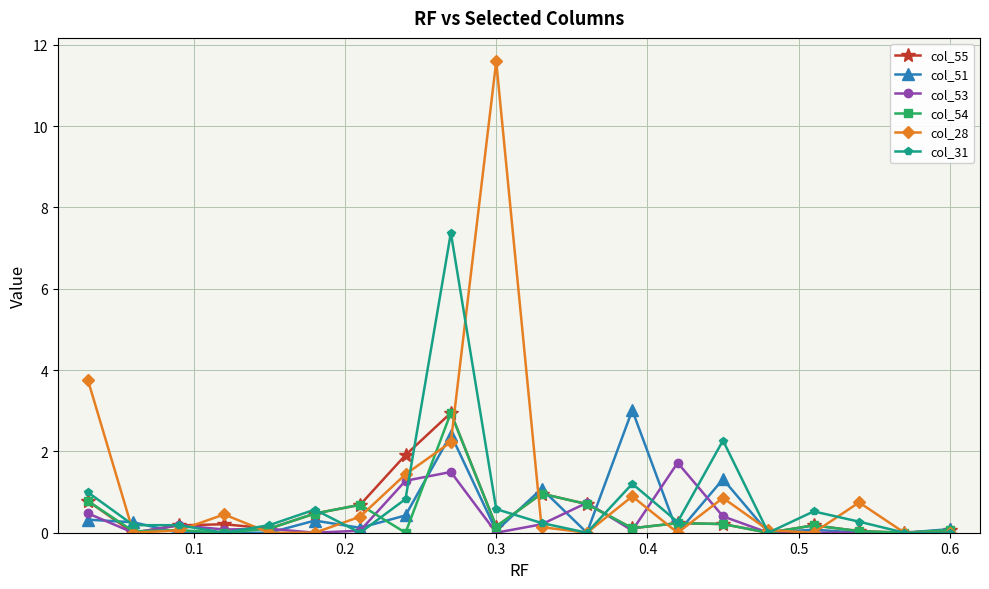

True or false: col_51 and col_55 cross at least once.

True